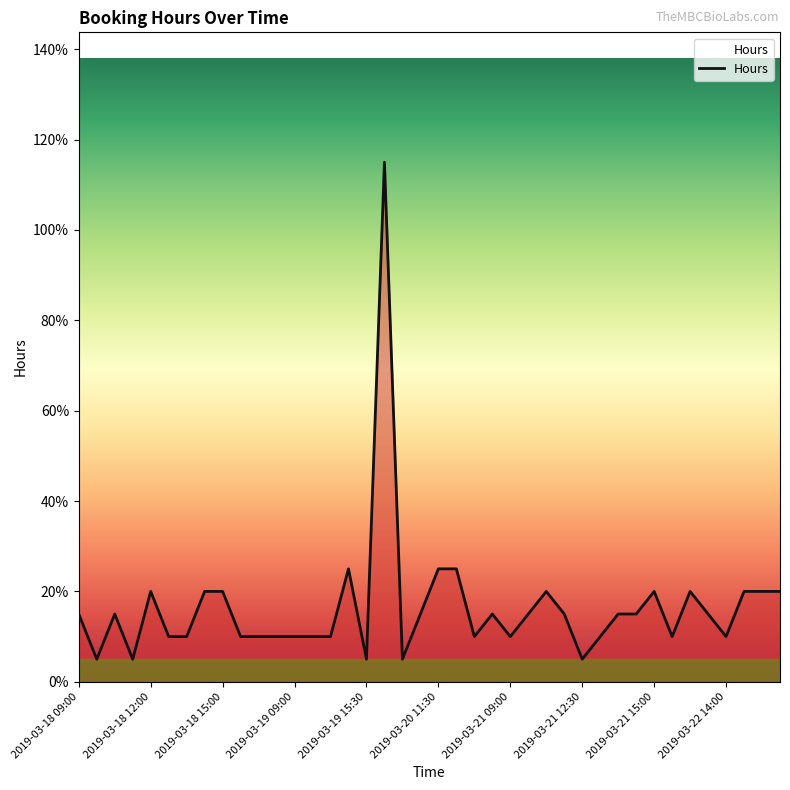

Does the chart have visible grid lines?

No